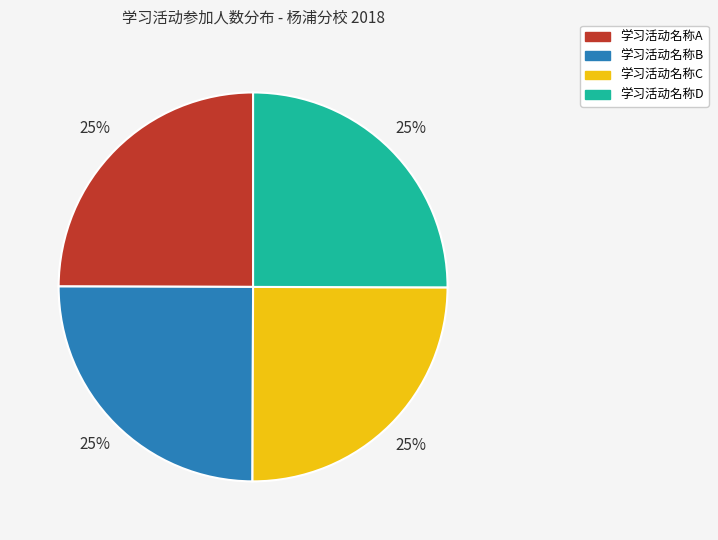

The 学习活动名称C slice represents 39% of the pie. True or false?

False